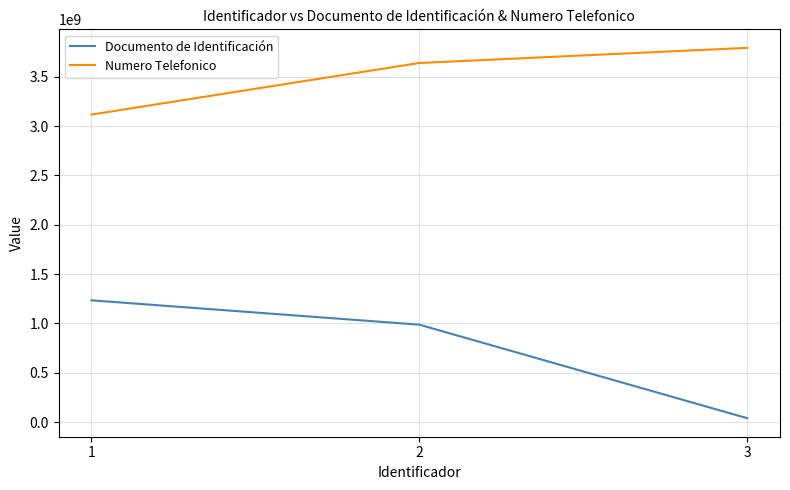

Count the number of data series in this chart.

2